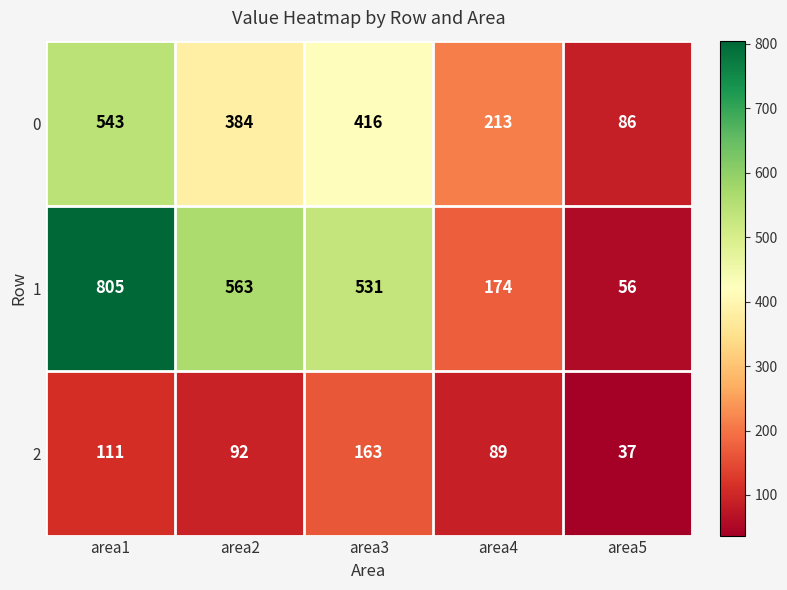

Rank the series by their average value, from lowest to highest.

2, 0, 1